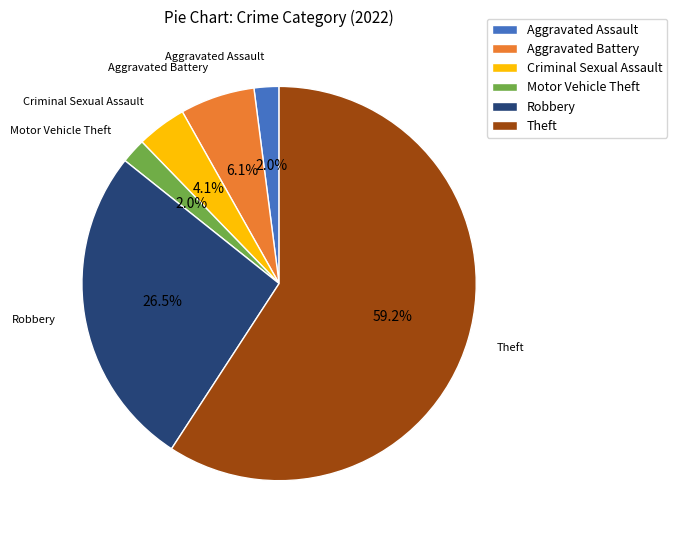

Is there any slice that represents more than half of the pie?

Yes